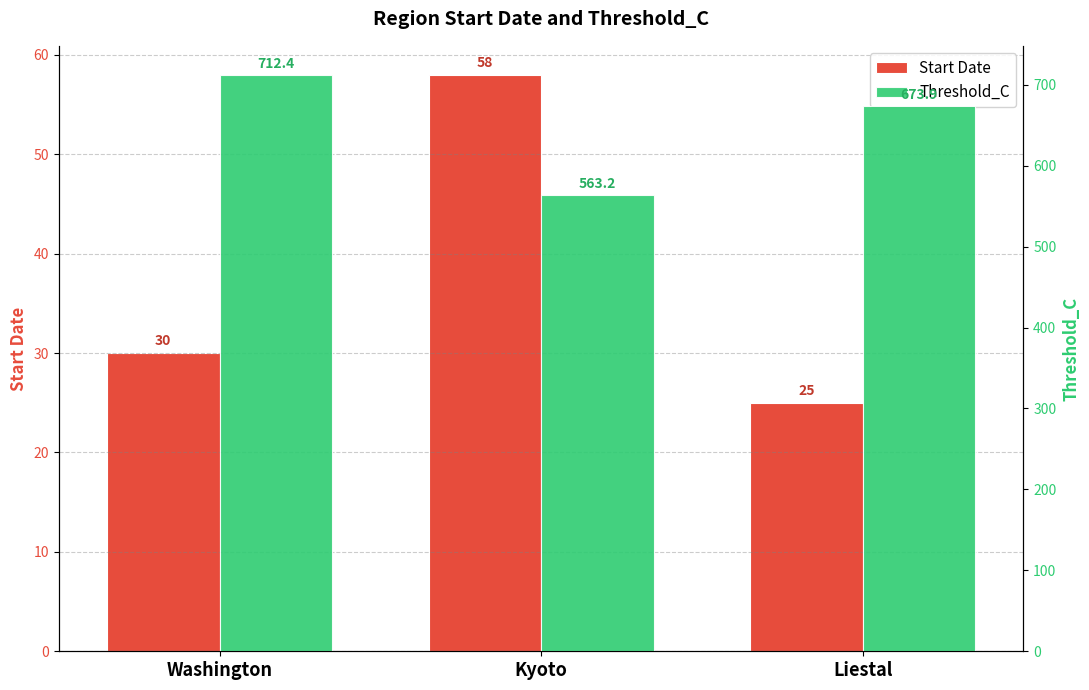

What is the lowest value of the Start Date series?

25.0